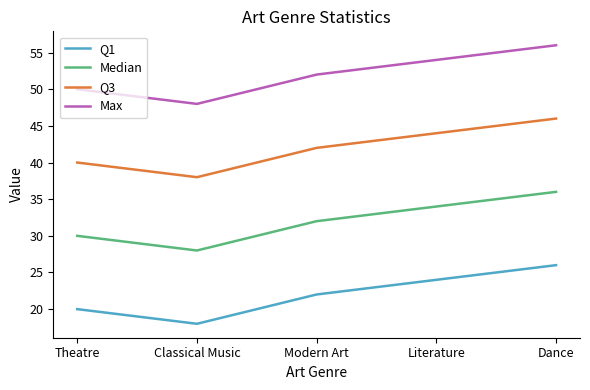

True or false: Q3 and Median cross at least once.

False